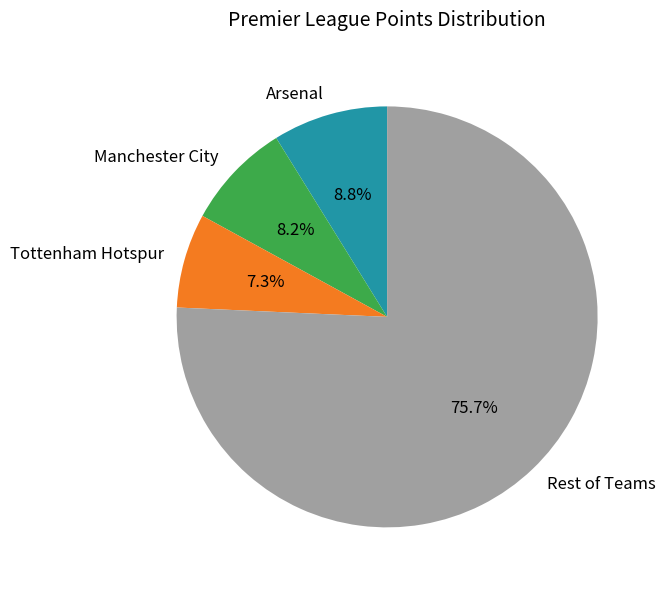

Which has a higher value, Arsenal or Rest of Teams?

Rest of Teams